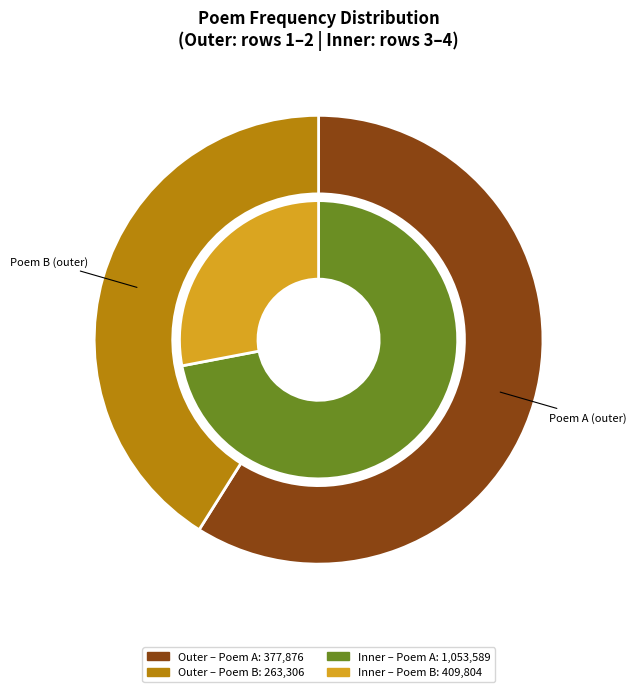

To the nearest percent, what is the average slice percentage?

50%